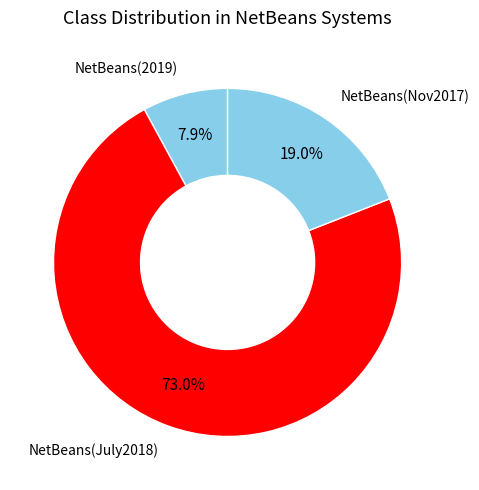

How many slices are in this pie chart?

3